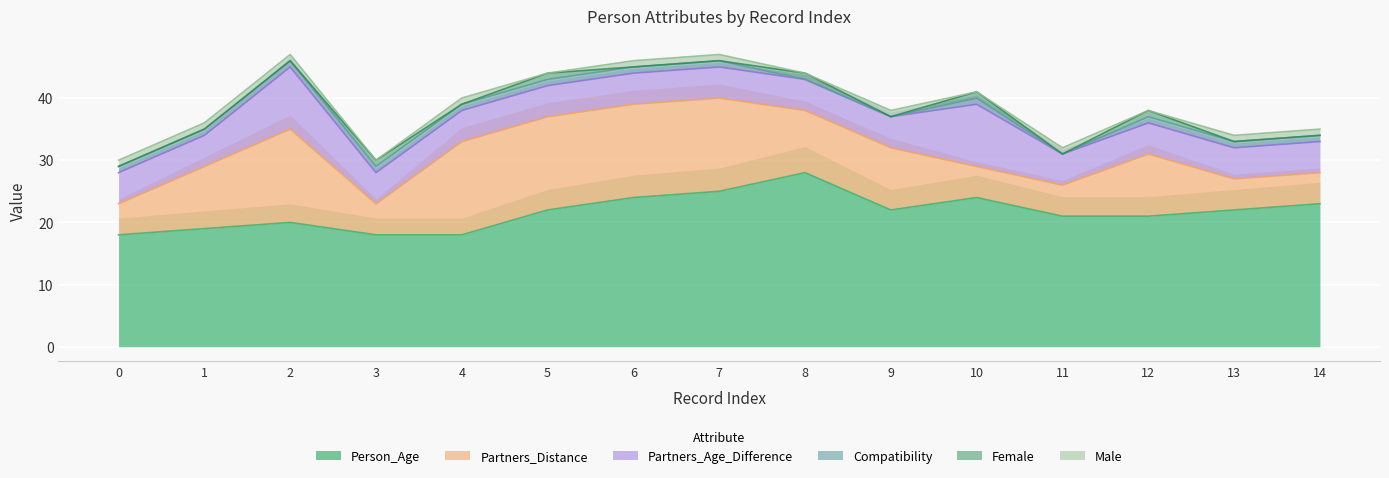

Reading left to right, list all the values displayed in this chart.

Person_Age: 0=18	1=19	2=20	3=18	4=18	5=22	6=24	7=25	8=28	9=22	10=24	11=21	12=21	13=22	14=23
Partners_Distance: 0=5	1=10	2=15	3=5	4=15	5=15	6=15	7=15	8=10	9=10	10=5	11=5	12=10	13=5	14=5
Partners_Age_Difference: 0=5	1=5	2=10	3=5	4=5	5=5	6=5	7=5	8=5	9=5	10=10	11=5	12=5	13=5	14=5
Compatibility: 0=1	1=1	2=1	3=1	4=1	5=1	6=1	7=1	8=0	9=0	10=1	11=0	12=1	13=1	14=1
Female: 0=0	1=0	2=0	3=1	4=0	5=1	6=0	7=0	8=1	9=0	10=1	11=0	12=1	13=0	14=0
Male: 0=1	1=1	2=1	3=0	4=1	5=0	6=1	7=1	8=0	9=1	10=0	11=1	12=0	13=1	14=1